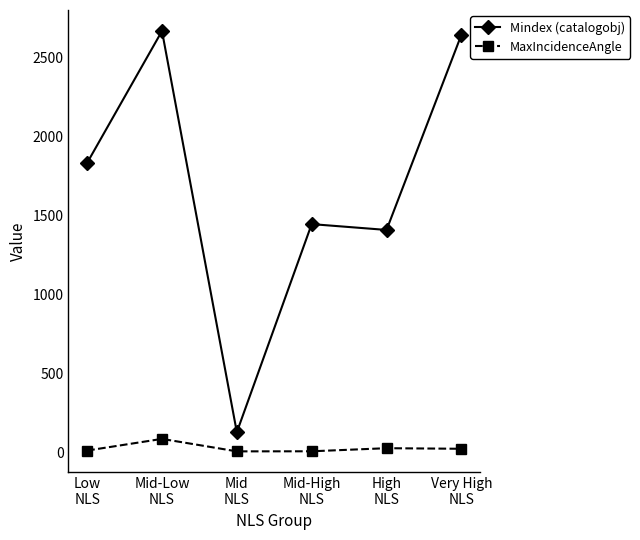

What is the difference between the second highest and second lowest values in the MaxIncidenceAngle series?

19.6